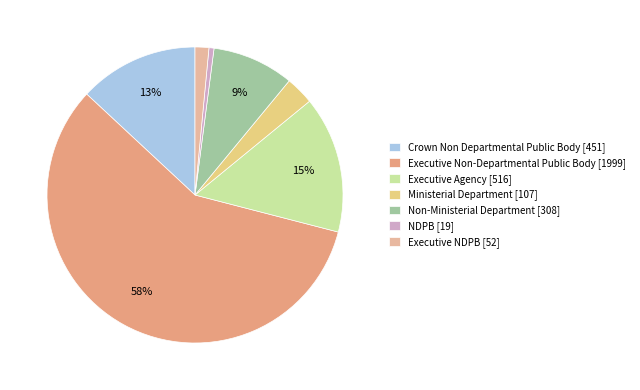

What percentage is the Executive Agency slice, to the nearest percent?

15%